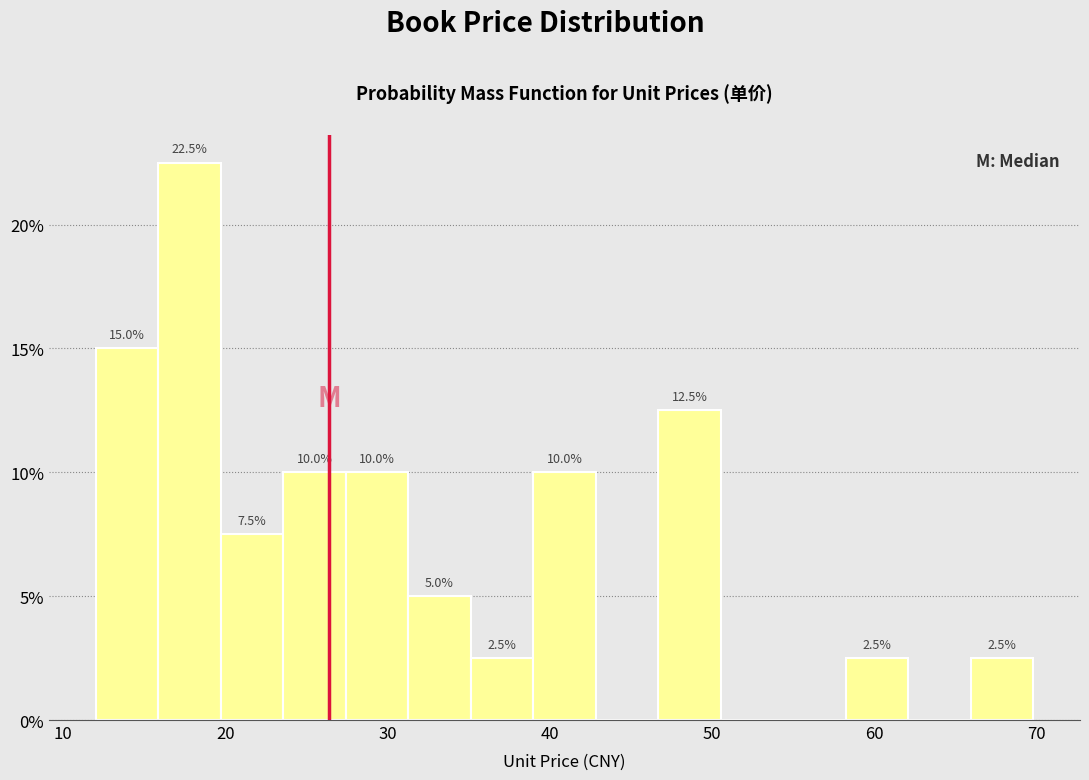

Around what value on the x-axis is the tallest bar? Give the approximate position of its centre, as read against the axis.

18